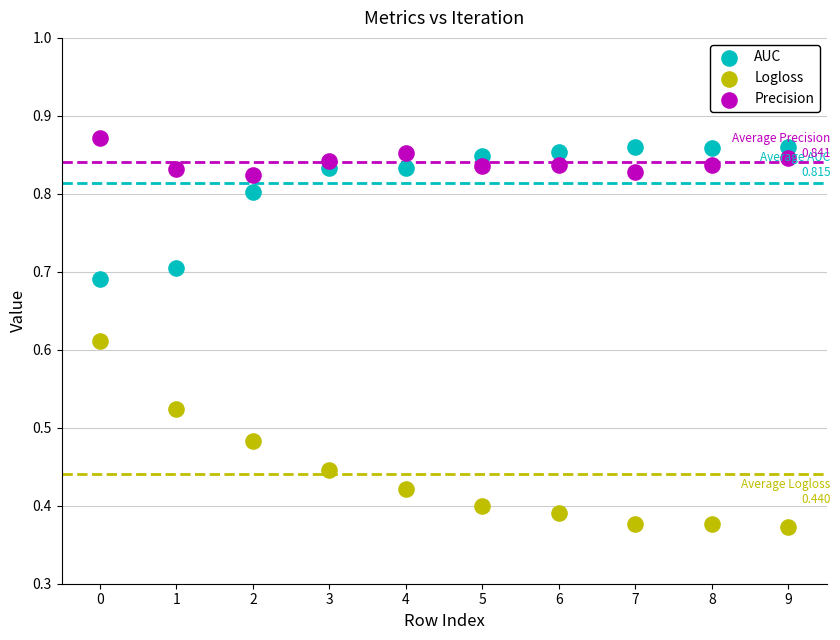

Which series has the widest spread of Y values?

Logloss